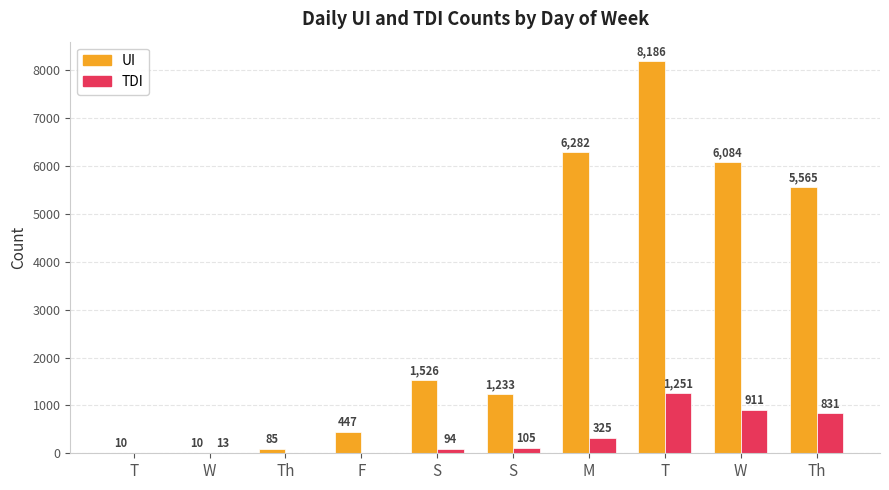

The value of UI at T is 8186. True or false?

True